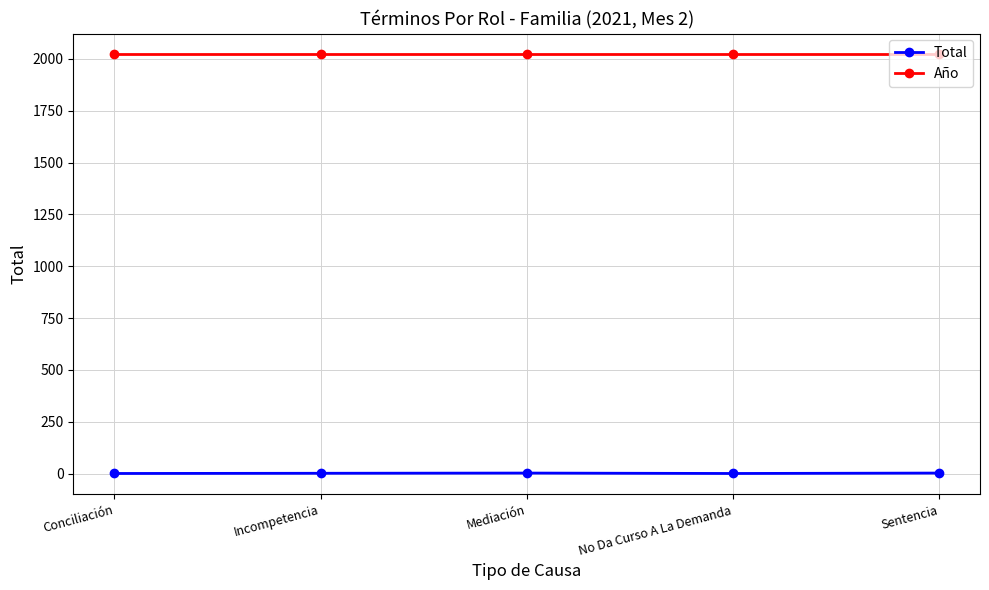

Rank the series by their maximum value, from lowest to highest.

Total, Año